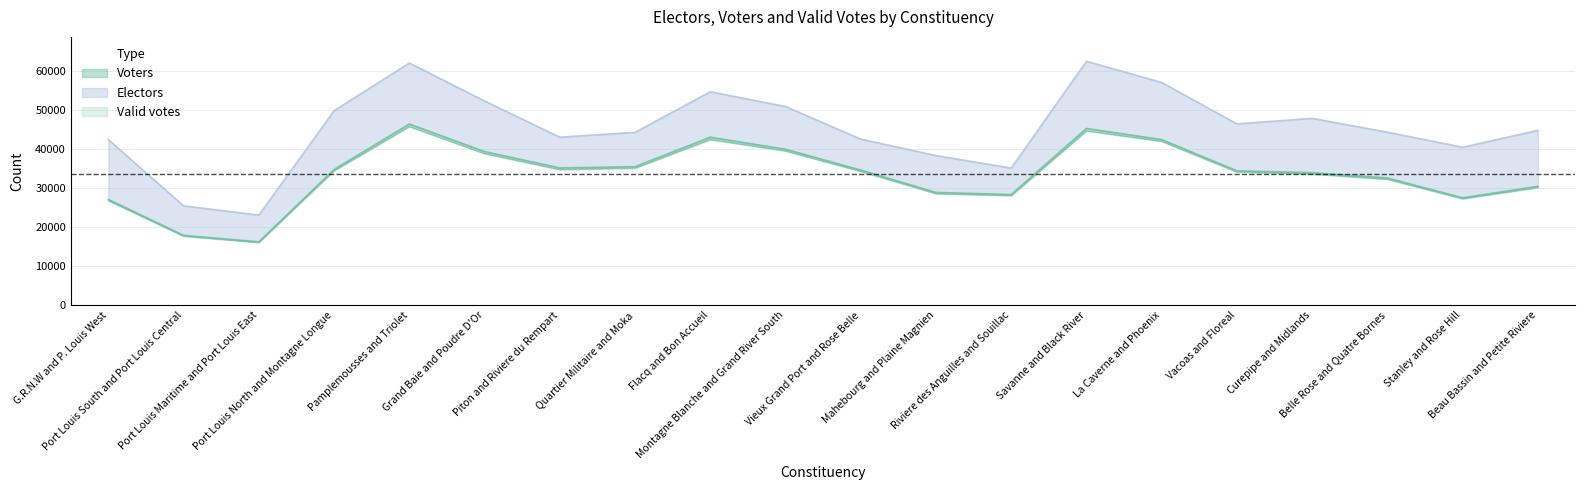

What is the total value across all series at Stanley and Rose Hill?

95329